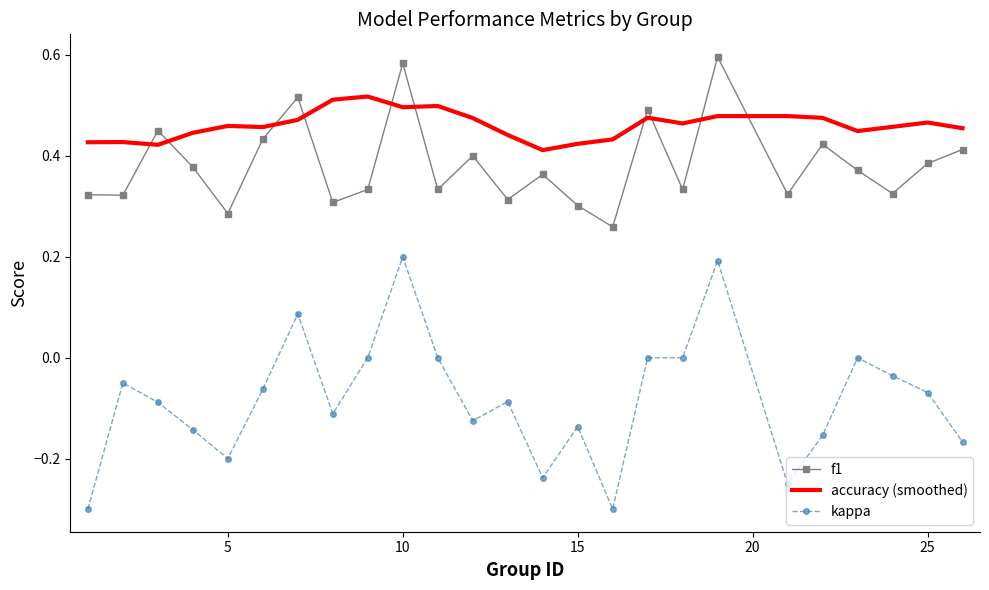

True or false: f1 and accuracy (smoothed) cross at least once.

True